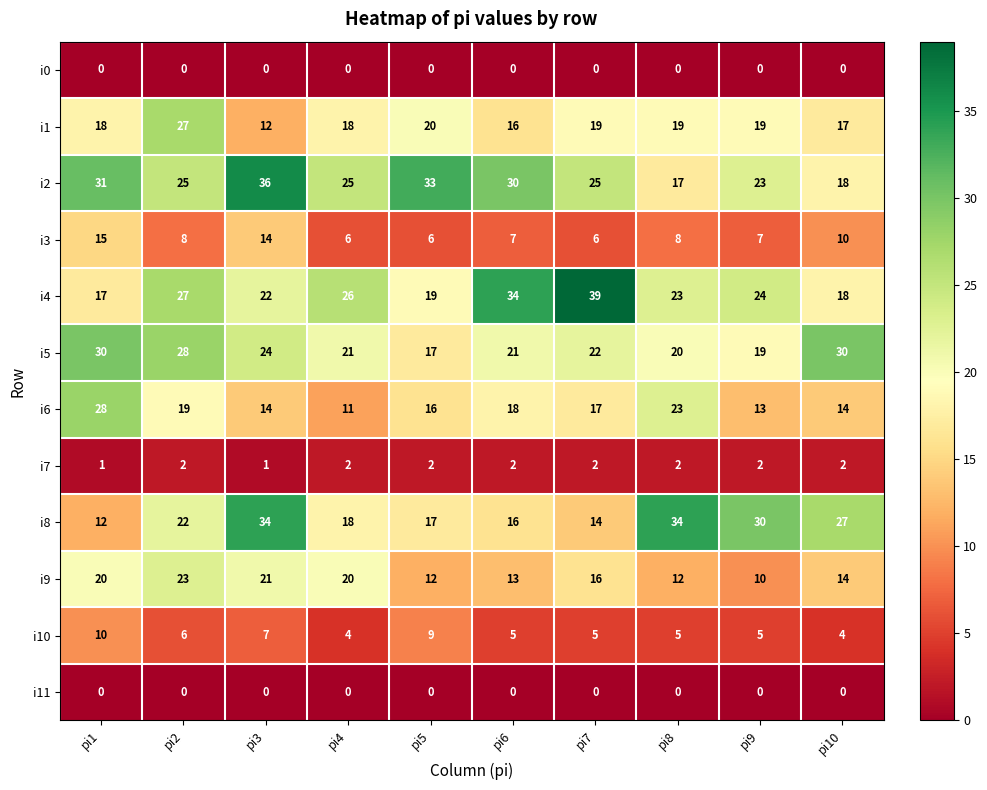

What is the difference between the maximum and minimum values in the i2 series?

19